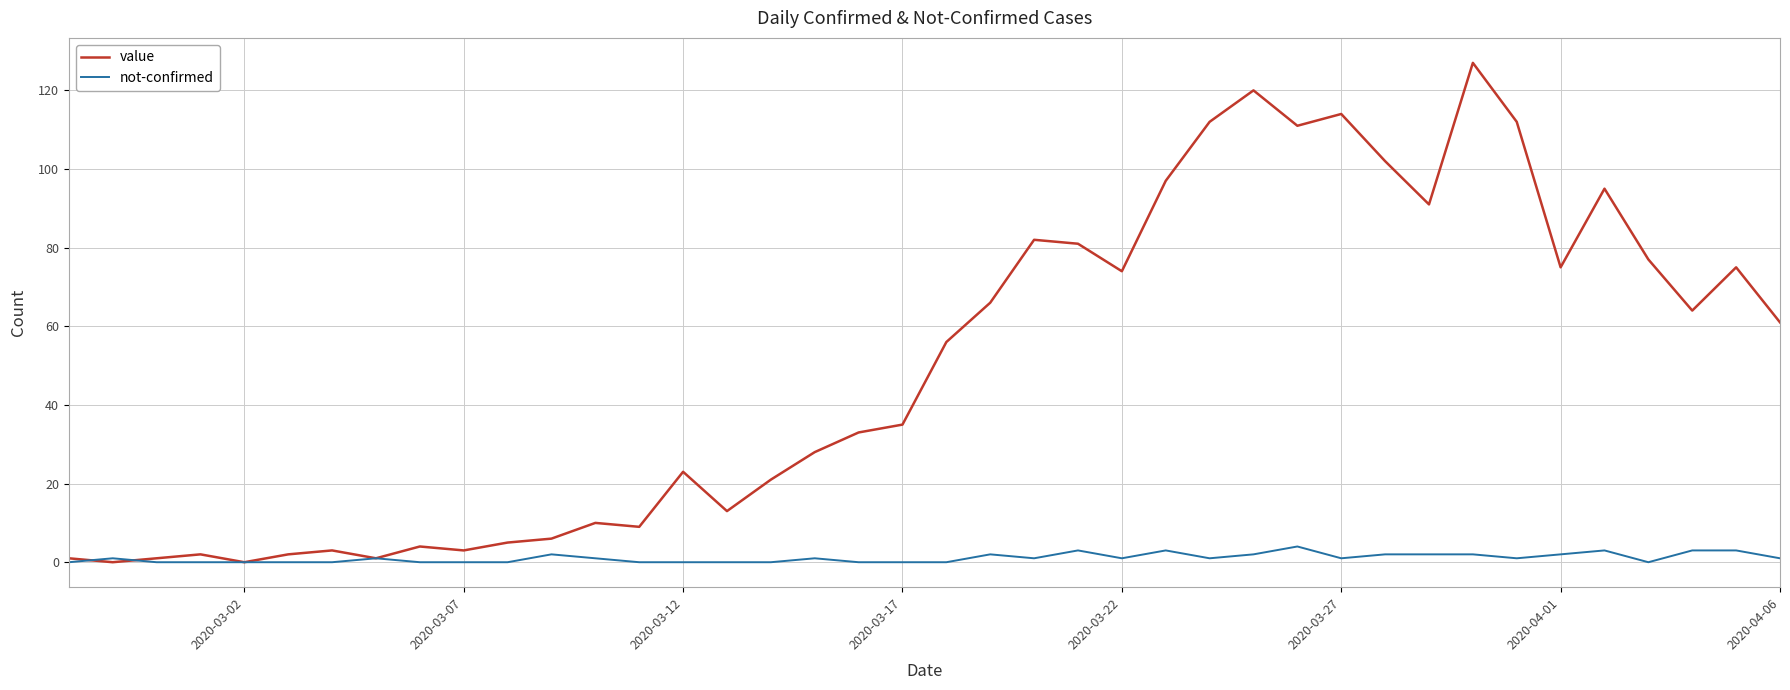

Which series has the widest spread of values?

value